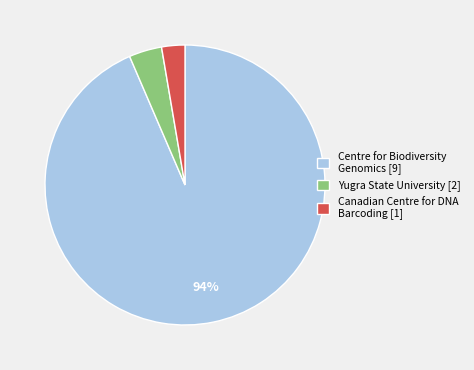

Is it true that Centre for Biodiversity Genomics [9] is 80% of the pie?

False